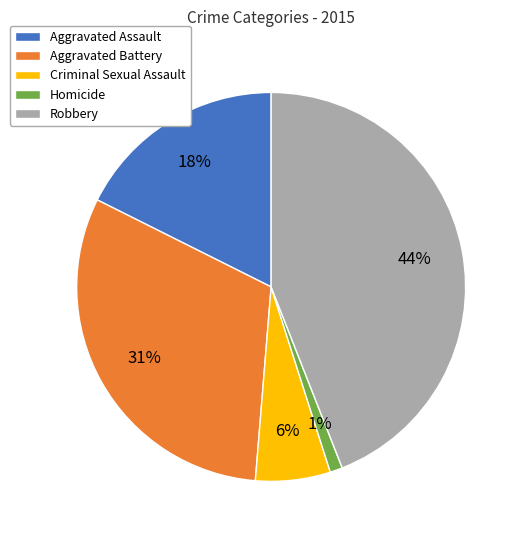

Do Aggravated Battery and Homicide together represent more than half of the pie?

No